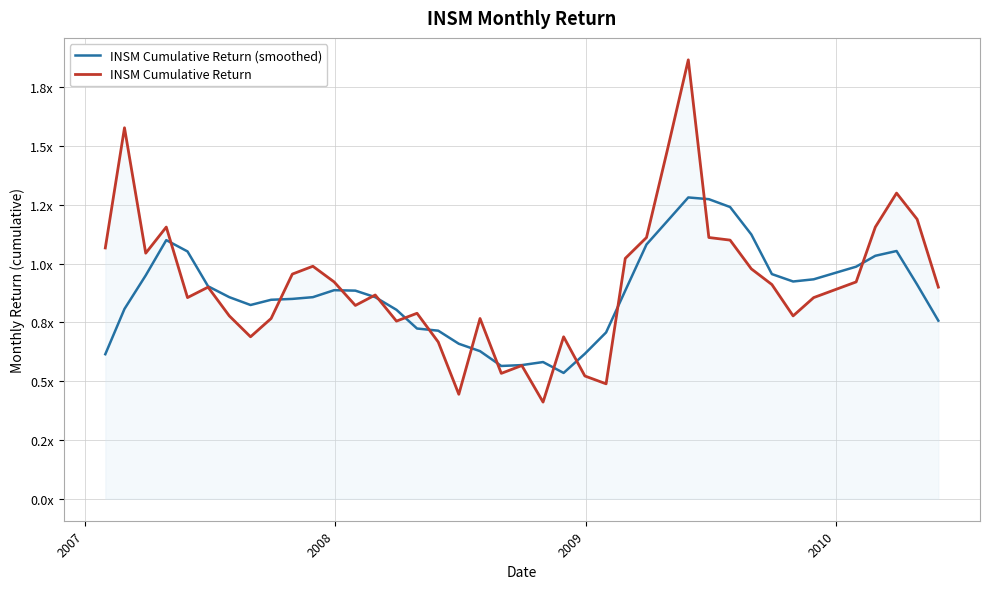

What are all the series names shown in the legend?

INSM Cumulative Return (smoothed), INSM Cumulative Return